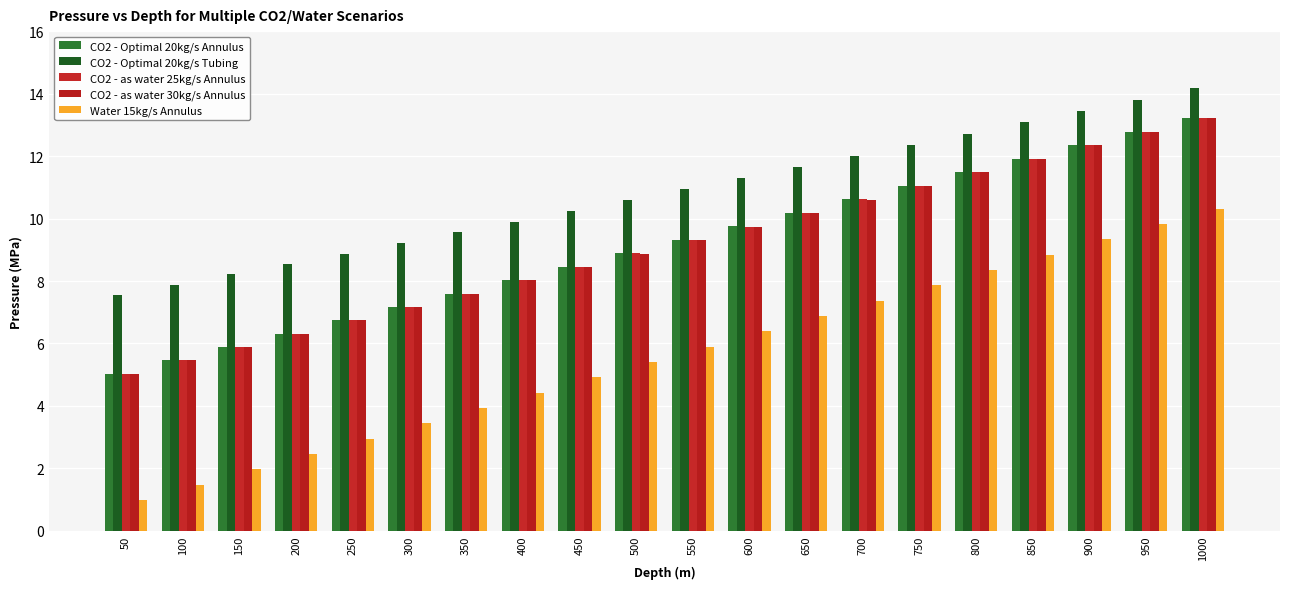

Reading right to left, extract all data points from this chart.

CO2 - Optimal 20kg/s Annulus: 13.2	12.8	12.3	11.9	11.5	11.0	10.6	10.2	9.7	9.3	8.9	8.5	8.0	7.6	7.2	6.7	6.3	5.9	5.5	5.0
CO2 - Optimal 20kg/s Tubing: 14.2	13.8	13.4	13.1	12.7	12.4	12.0	11.6	11.3	10.9	10.6	10.2	9.9	9.6	9.2	8.9	8.5	8.2	7.9	7.5
CO2 - as water 25kg/s Annulus: 13.2	12.8	12.3	11.9	11.5	11.0	10.6	10.2	9.7	9.3	8.9	8.5	8.0	7.6	7.2	6.7	6.3	5.9	5.5	5.0
CO2 - as water 30kg/s Annulus: 13.2	12.8	12.3	11.9	11.5	11.0	10.6	10.2	9.7	9.3	8.9	8.5	8.0	7.6	7.2	6.7	6.3	5.9	5.5	5.0
Water 15kg/s Annulus: 10.3	9.8	9.3	8.8	8.4	7.9	7.4	6.9	6.4	5.9	5.4	4.9	4.4	3.9	3.4	3.0	2.5	2.0	1.5	1.0